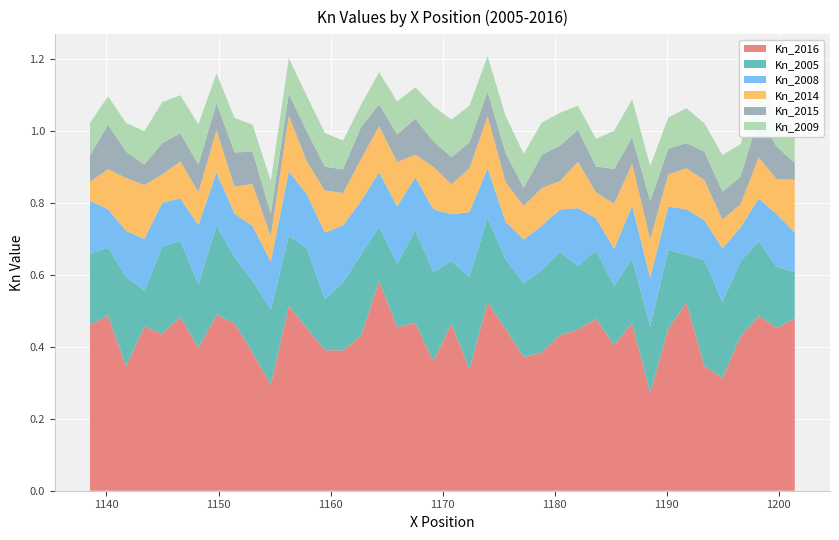

Reading left to right, extract all data points from this chart.

Kn_2016: 0.5	0.5	0.5	0.4	0.3	0.3	0.5	0.5	0.3	0.5	0.4	0.5	0.4	0.4	0.4	0.4	0.5	0.5	0.3	0.5	0.4	0.5	0.5	0.6	0.4	0.4	0.4	0.5	0.5	0.3	0.4	0.5	0.5	0.4	0.5	0.4	0.5	0.3	0.5	0.5
Kn_2005: 0.1	0.2	0.2	0.2	0.2	0.3	0.1	0.2	0.2	0.2	0.2	0.2	0.2	0.2	0.2	0.2	0.2	0.2	0.3	0.2	0.2	0.3	0.2	0.2	0.2	0.2	0.1	0.2	0.2	0.2	0.2	0.2	0.2	0.2	0.2	0.2	0.1	0.2	0.2	0.2
Kn_2008: 0.1	0.1	0.1	0.1	0.1	0.1	0.1	0.1	0.1	0.1	0.1	0.1	0.2	0.1	0.1	0.1	0.1	0.1	0.2	0.1	0.2	0.1	0.2	0.2	0.1	0.2	0.2	0.2	0.2	0.1	0.2	0.1	0.1	0.2	0.1	0.1	0.1	0.1	0.1	0.1
Kn_2014: 0.1	0.1	0.1	0.1	0.1	0.1	0.1	0.1	0.1	0.1	0.1	0.1	0.1	0.1	0.1	0.1	0.1	0.1	0.1	0.1	0.1	0.1	0.1	0.1	0.1	0.1	0.1	0.1	0.2	0.1	0.1	0.1	0.1	0.1	0.1	0.1	0.1	0.1	0.1	0.1
Kn_2015: 0.0	0.1	0.1	0.1	0.1	0.1	0.1	0.1	0.1	0.1	0.1	0.1	0.1	0.1	0.1	0.1	0.1	0.1	0.1	0.1	0.1	0.1	0.1	0.1	0.1	0.1	0.1	0.1	0.1	0.1	0.1	0.1	0.1	0.1	0.1	0.1	0.1	0.1	0.1	0.1
Kn_2009: 0.1	0.1	0.1	0.1	0.1	0.1	0.1	0.1	0.1	0.1	0.1	0.1	0.1	0.1	0.1	0.1	0.1	0.1	0.1	0.1	0.1	0.1	0.1	0.1	0.1	0.1	0.1	0.1	0.1	0.1	0.1	0.1	0.1	0.1	0.1	0.1	0.1	0.1	0.1	0.1